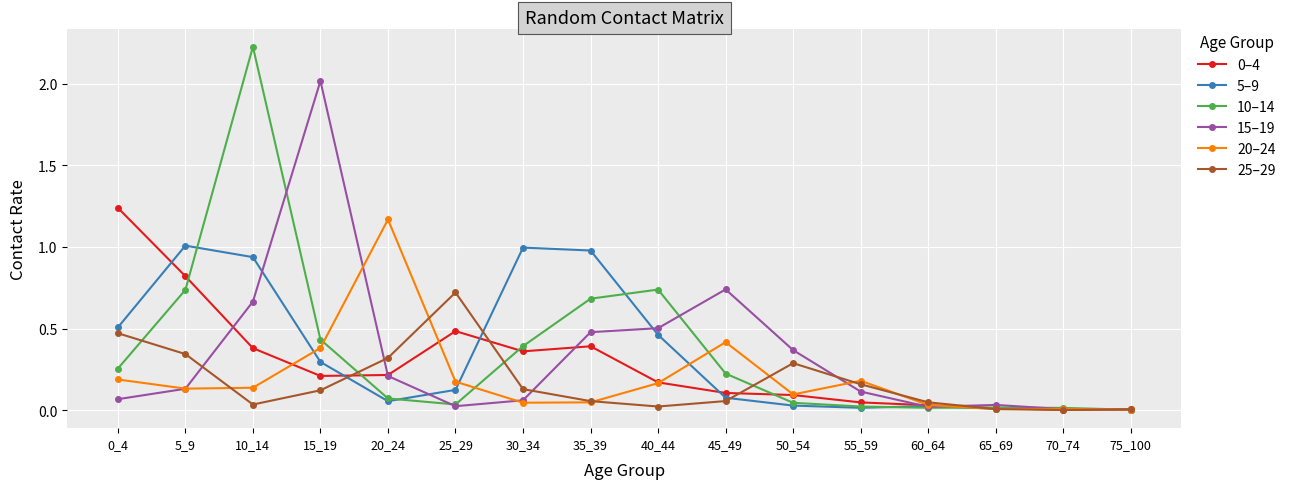

The value of 5–9 at 55_59 is 0.0. True or false?

True